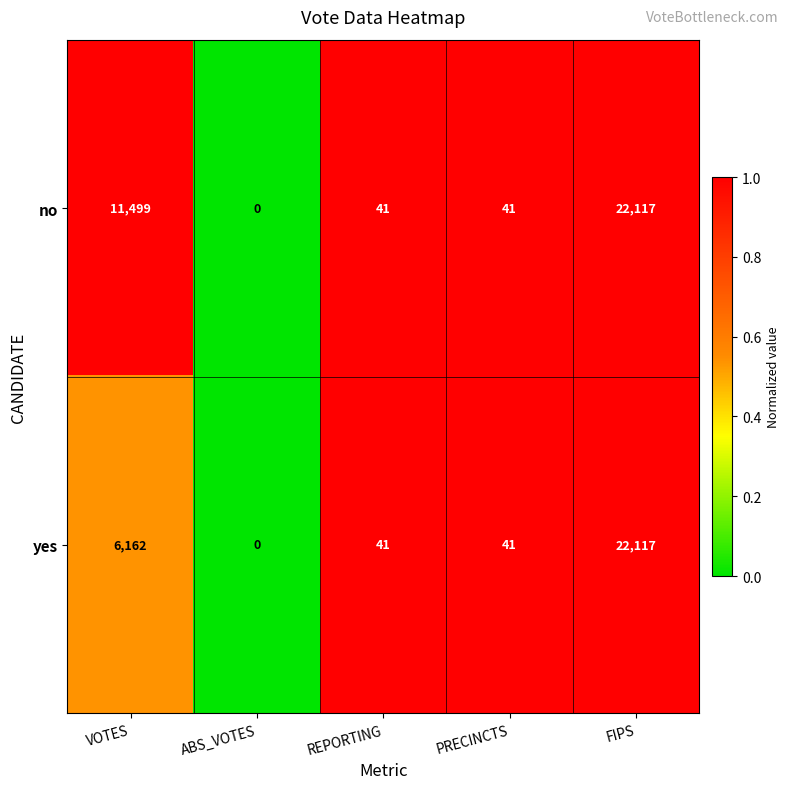

Rank the series at VOTES from lowest to highest value.

yes, no